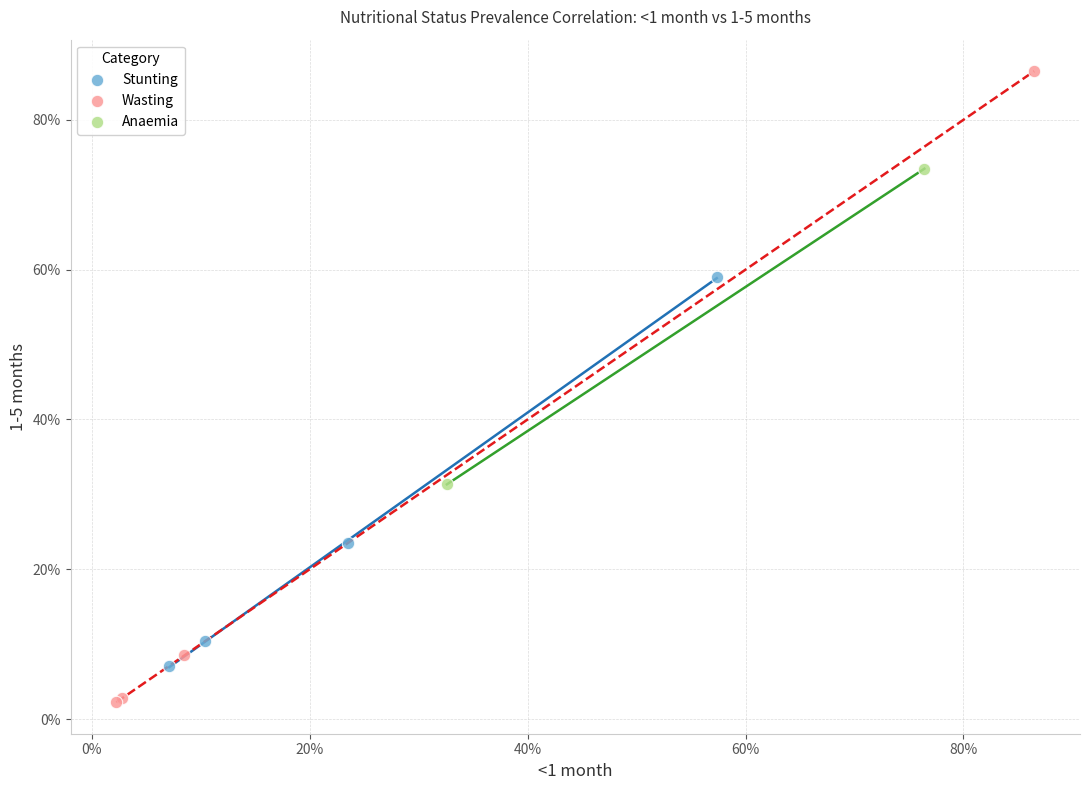

What are all the series names shown in the legend?

Stunting, Wasting, Anaemia